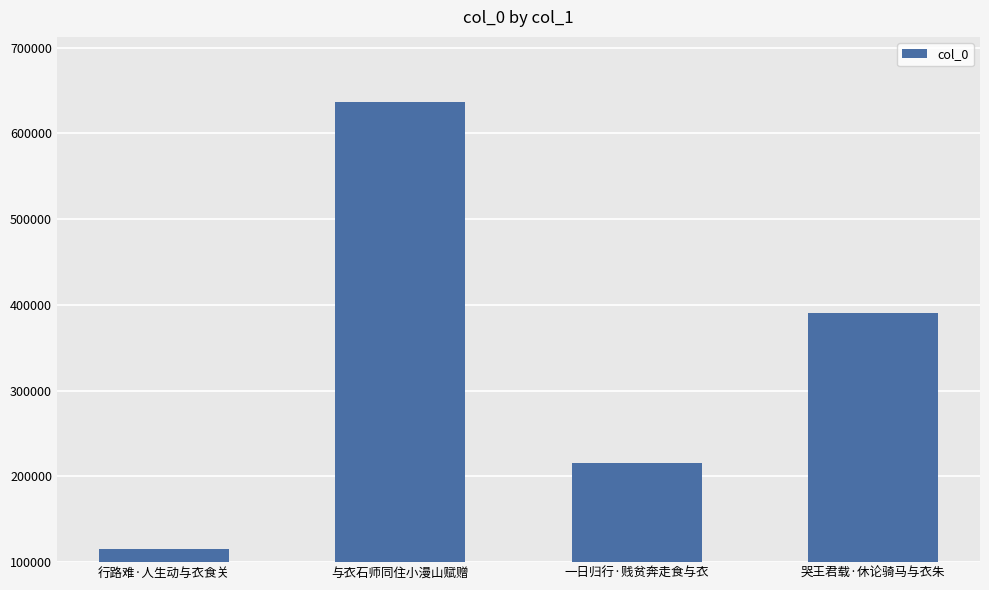

Count the values in the range 215368 to 636083.

3